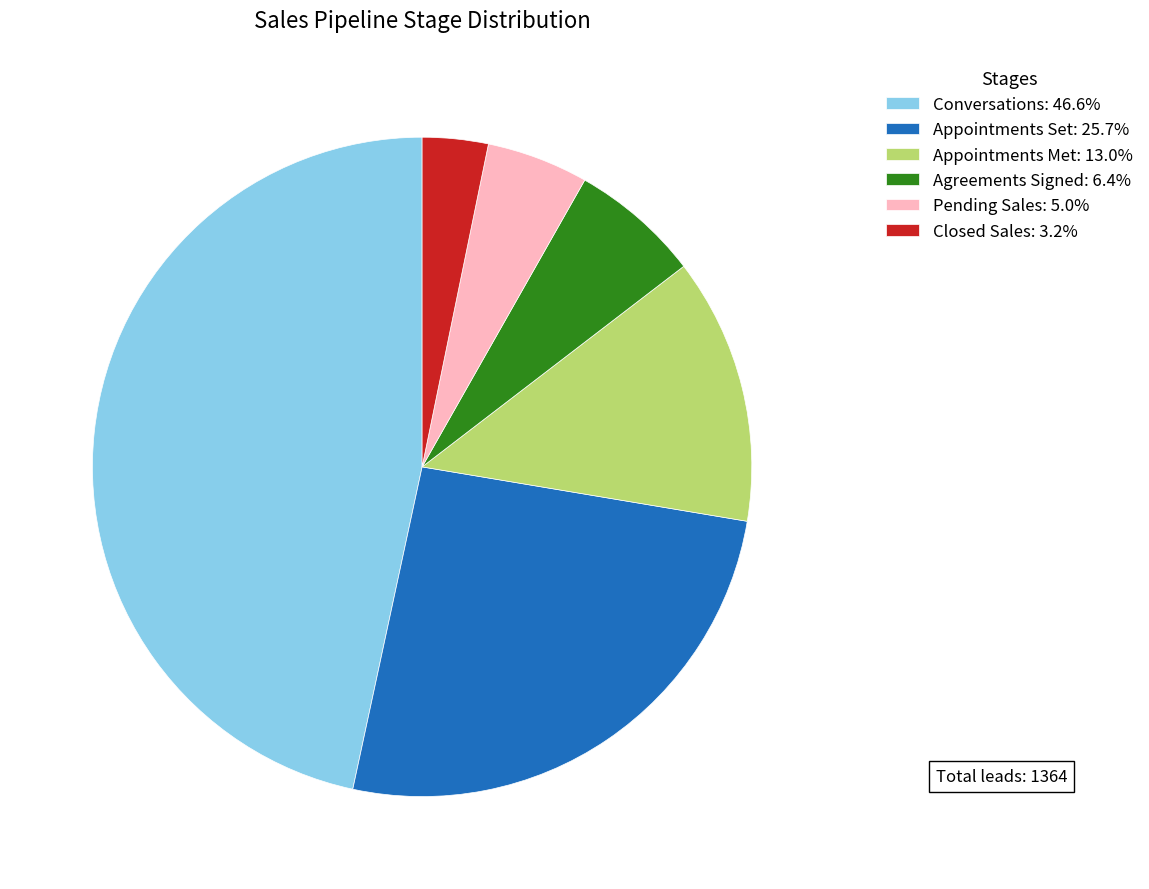

Is Closed Sales the majority of the pie?

No